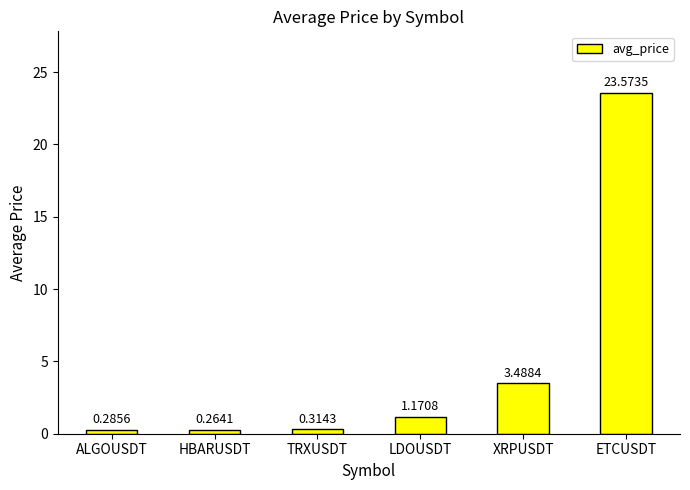

At which label is the value closest to 11?

XRPUSDT